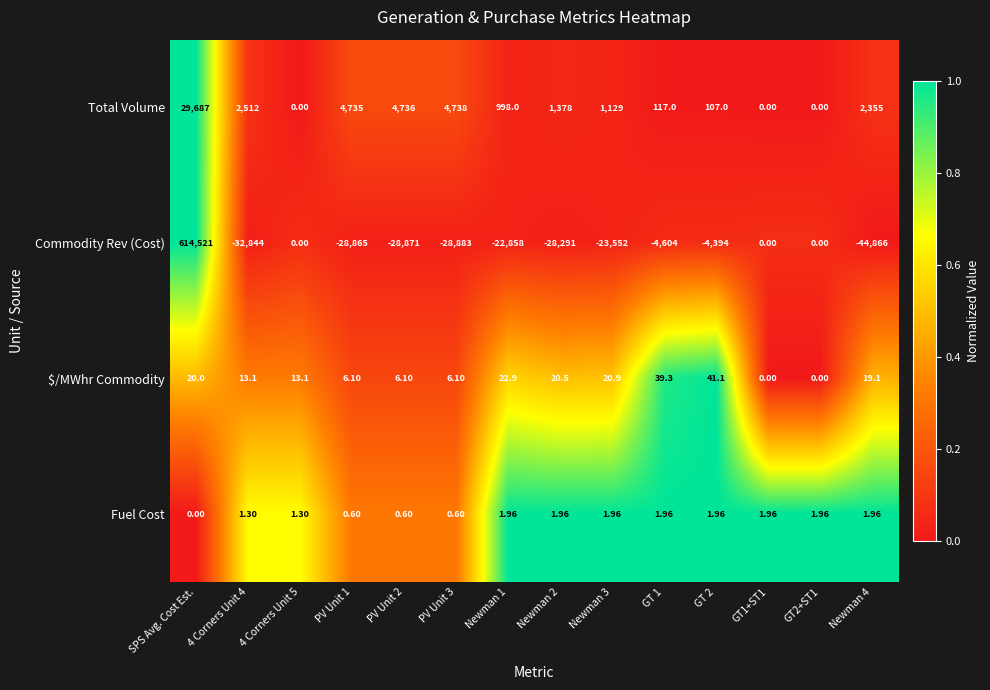

How many series are shown in this chart?

4